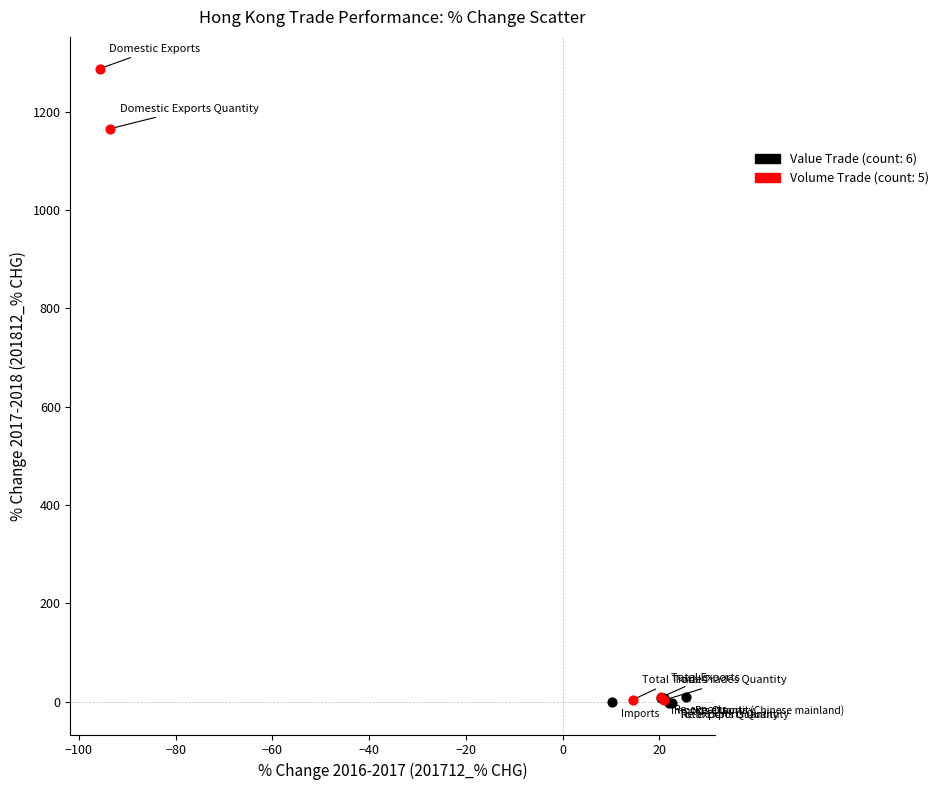

Which series contains the highest Y value?

Volume Trade (count: 5)